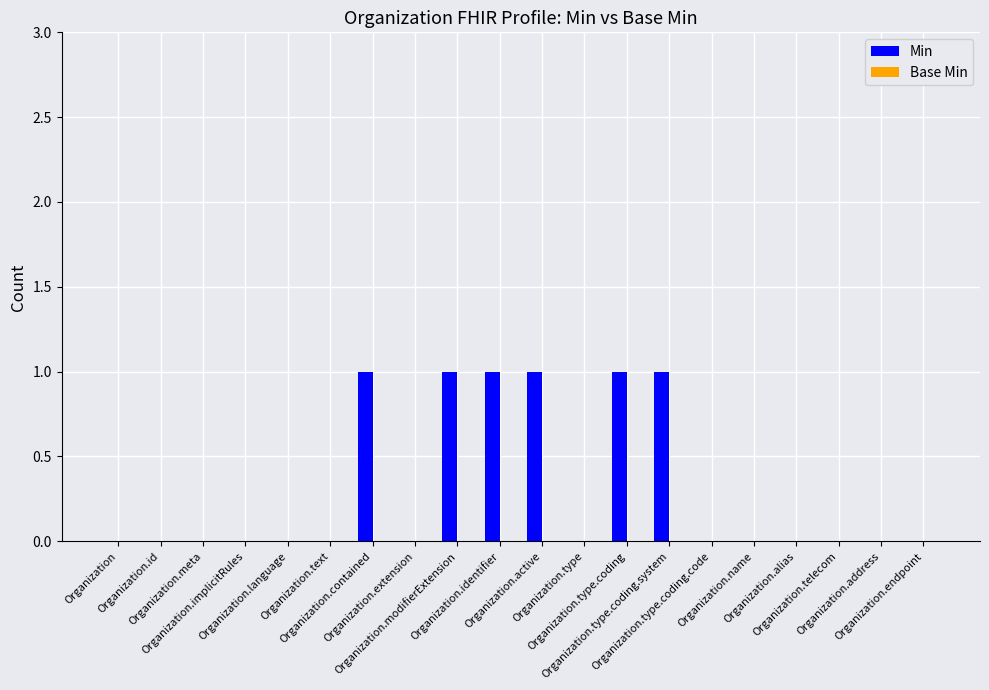

What is the sum of all values?

6